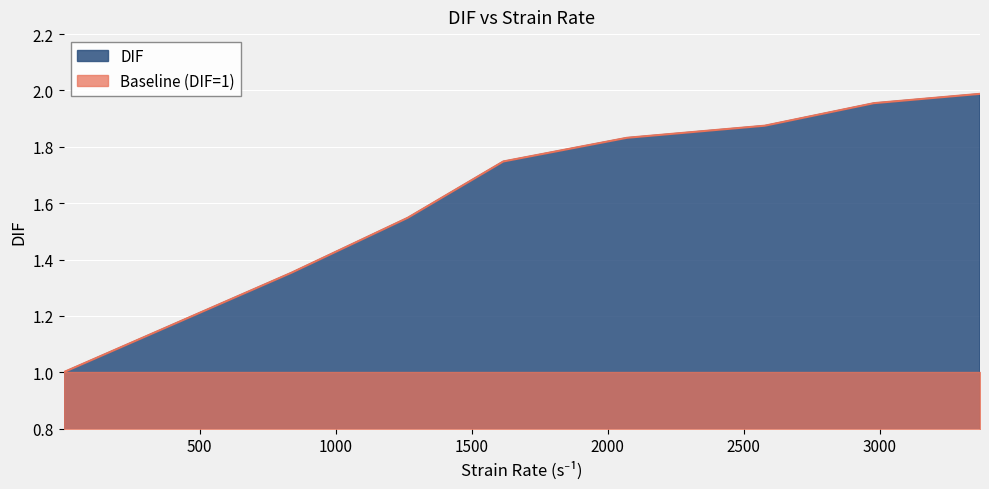

How many lines are shown in the chart?

2